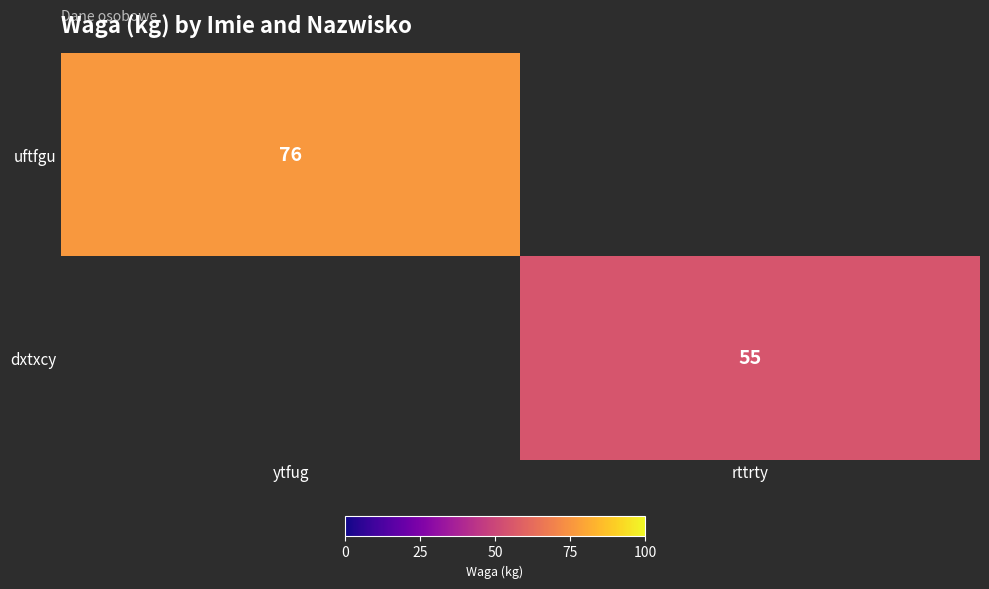

True or false: uftfgu has a value of 30 at ytfug.

False